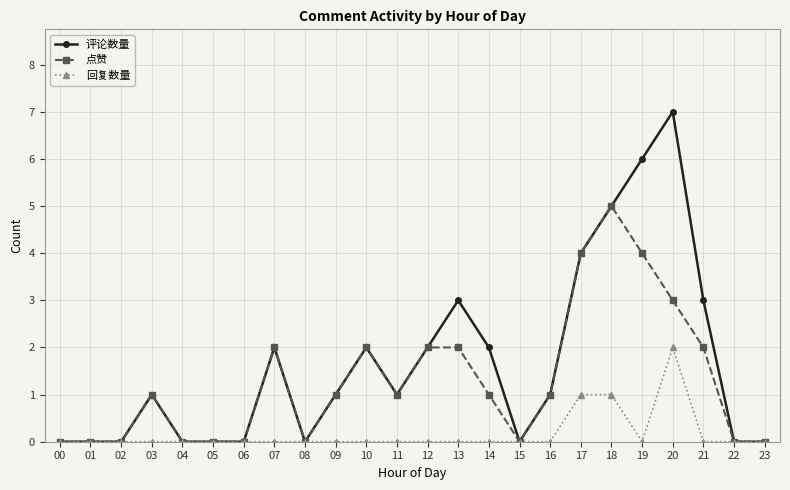

At which label does 评论数量 reach its peak?

20